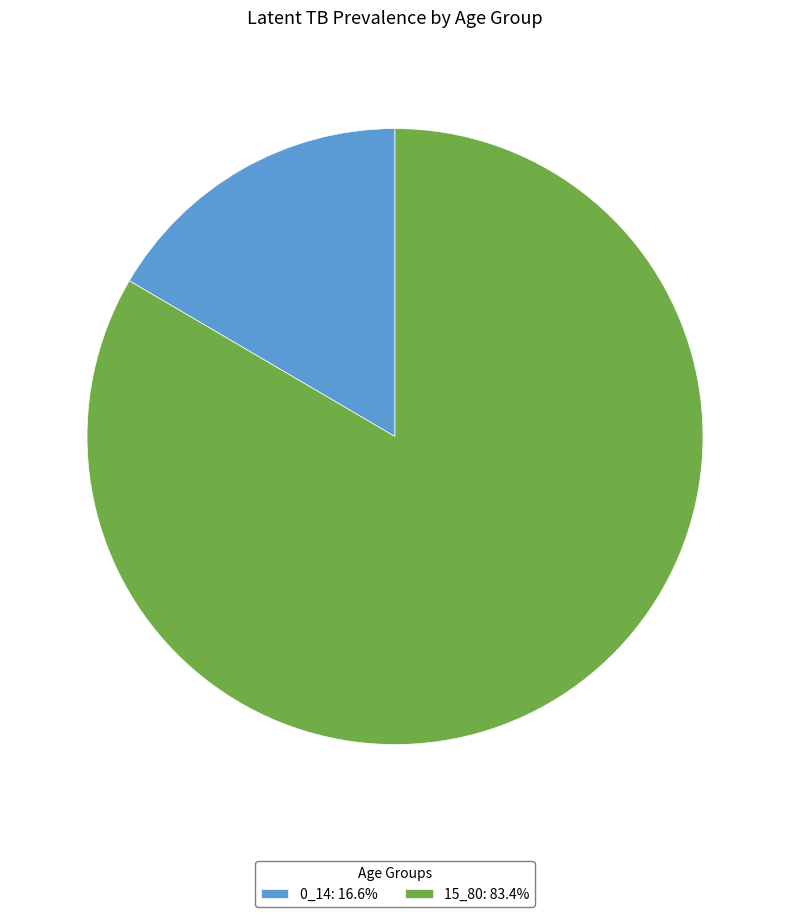

True or false: 0_14 accounts for 24% of the total.

False